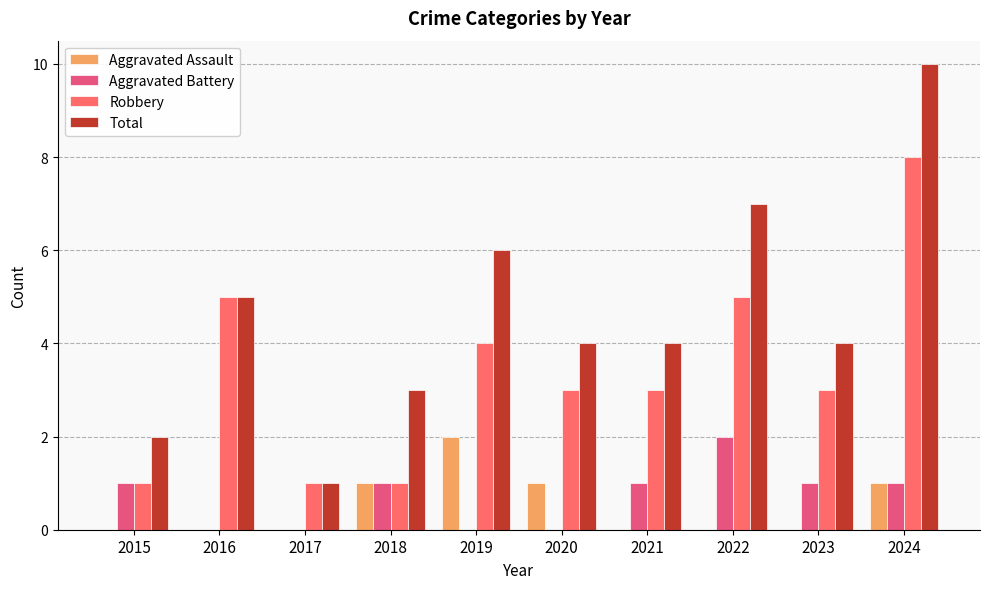

Reading left to right, list all the values displayed in this chart.

Aggravated Assault: 2015=0	2016=0	2017=0	2018=1	2019=2	2020=1	2021=0	2022=0	2023=0	2024=1
Aggravated Battery: 2015=1	2016=0	2017=0	2018=1	2019=0	2020=0	2021=1	2022=2	2023=1	2024=1
Robbery: 2015=1	2016=5	2017=1	2018=1	2019=4	2020=3	2021=3	2022=5	2023=3	2024=8
Total: 2015=2	2016=5	2017=1	2018=3	2019=6	2020=4	2021=4	2022=7	2023=4	2024=10